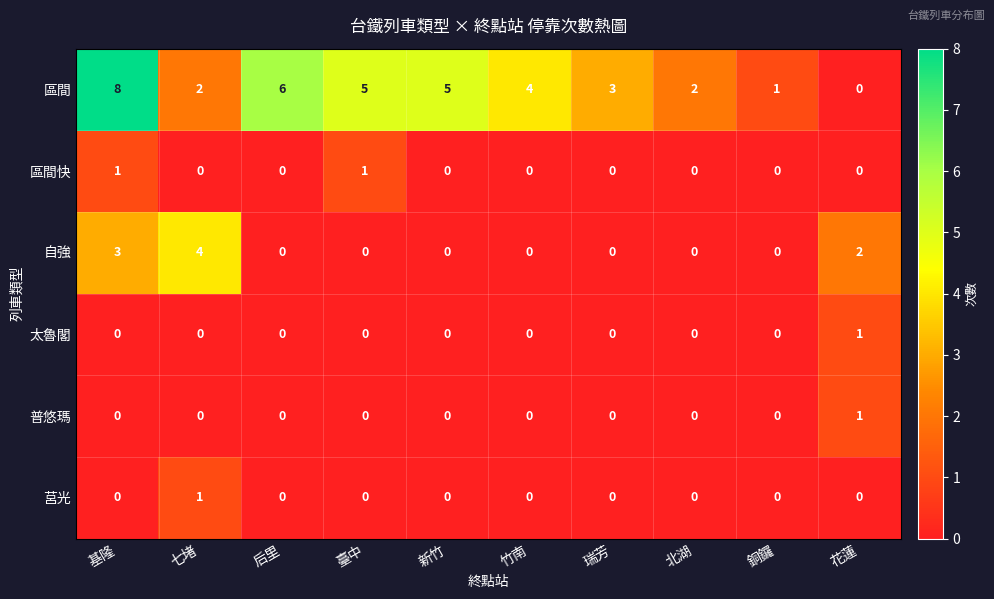

What is the greatest value displayed?

8